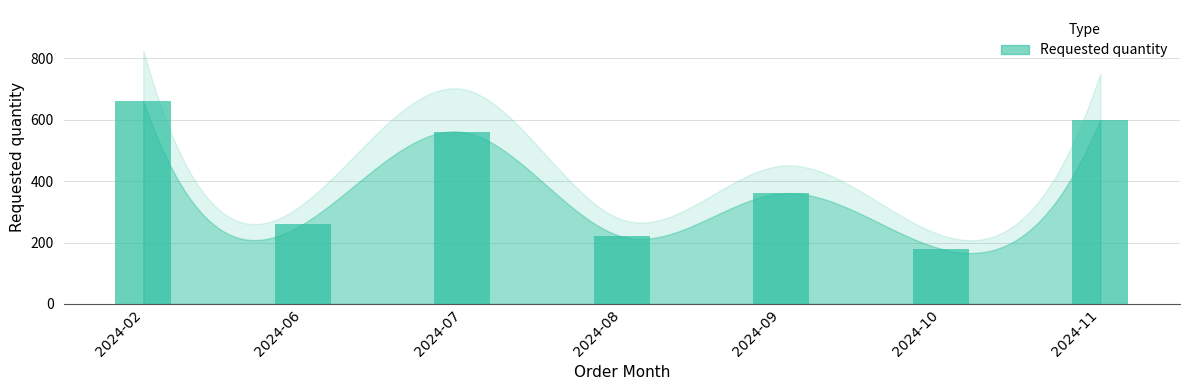

What is the change in value from 2024-09 to 2024-10?

-180